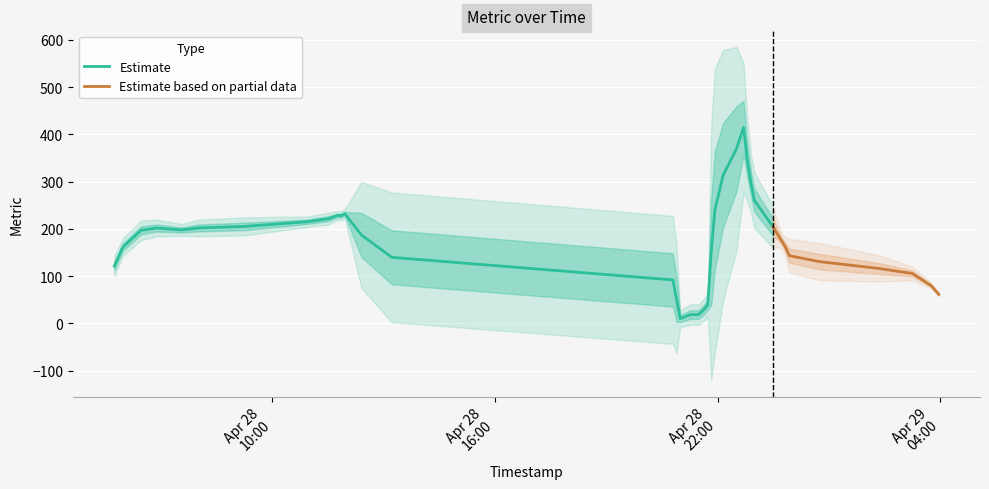

Which label corresponds to the smallest value in the chart?

2025-04-28 20:47:48